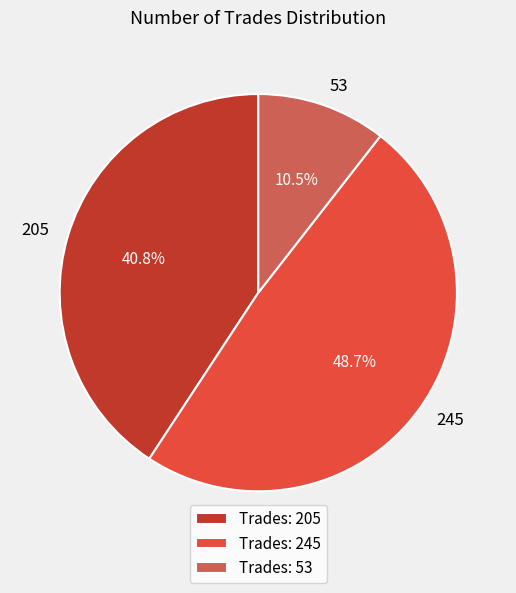

Which has a higher value, Trades: 205 or Trades: 53?

Trades: 205